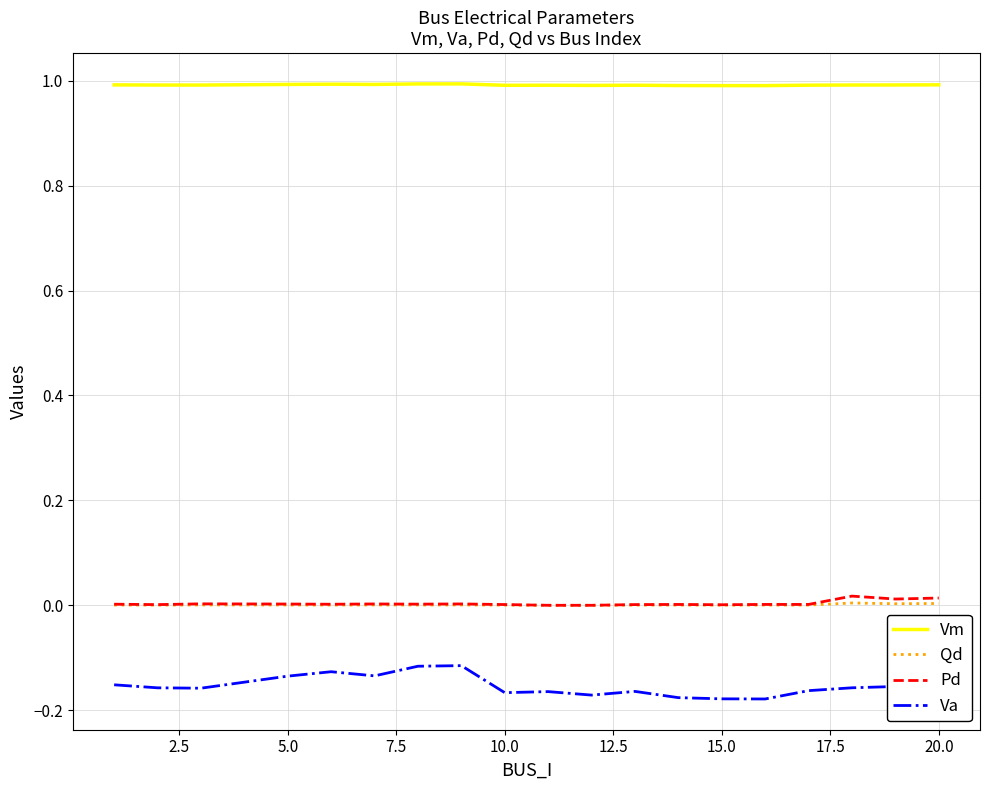

What is the greatest value displayed?

1.0